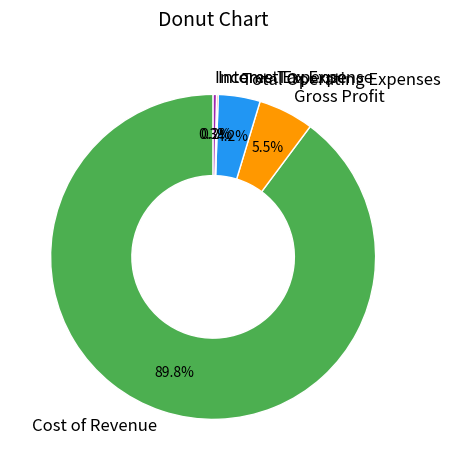

What portion of the pie excludes Cost of Revenue?

10.2%